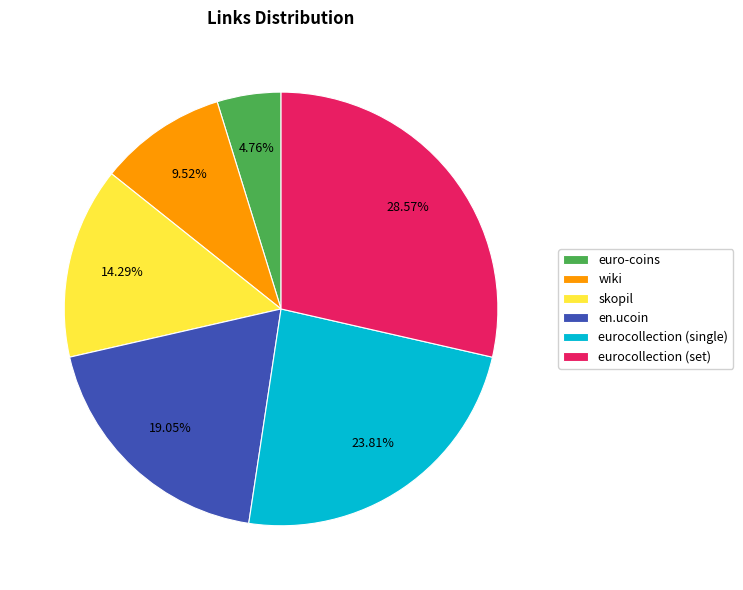

Rank the categories by value from lowest to highest.

euro-coins, wiki, skopil, en.ucoin, eurocollection (single), eurocollection (set)